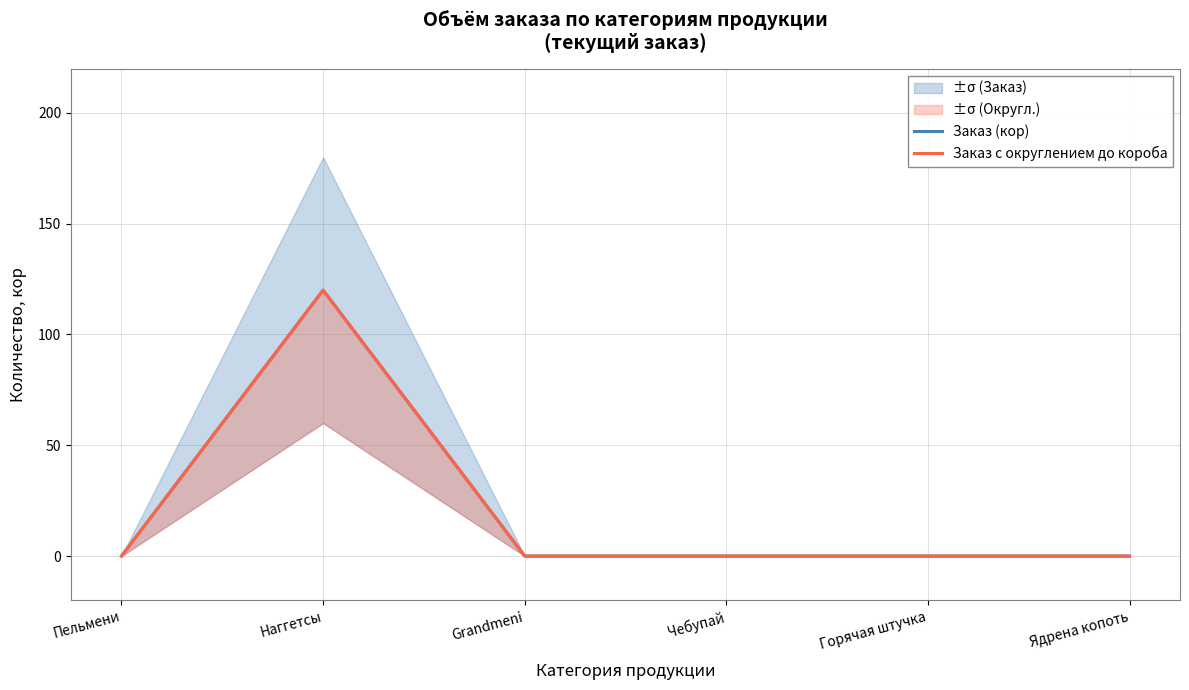

What is the sum of all Заказ (кор) values?

120